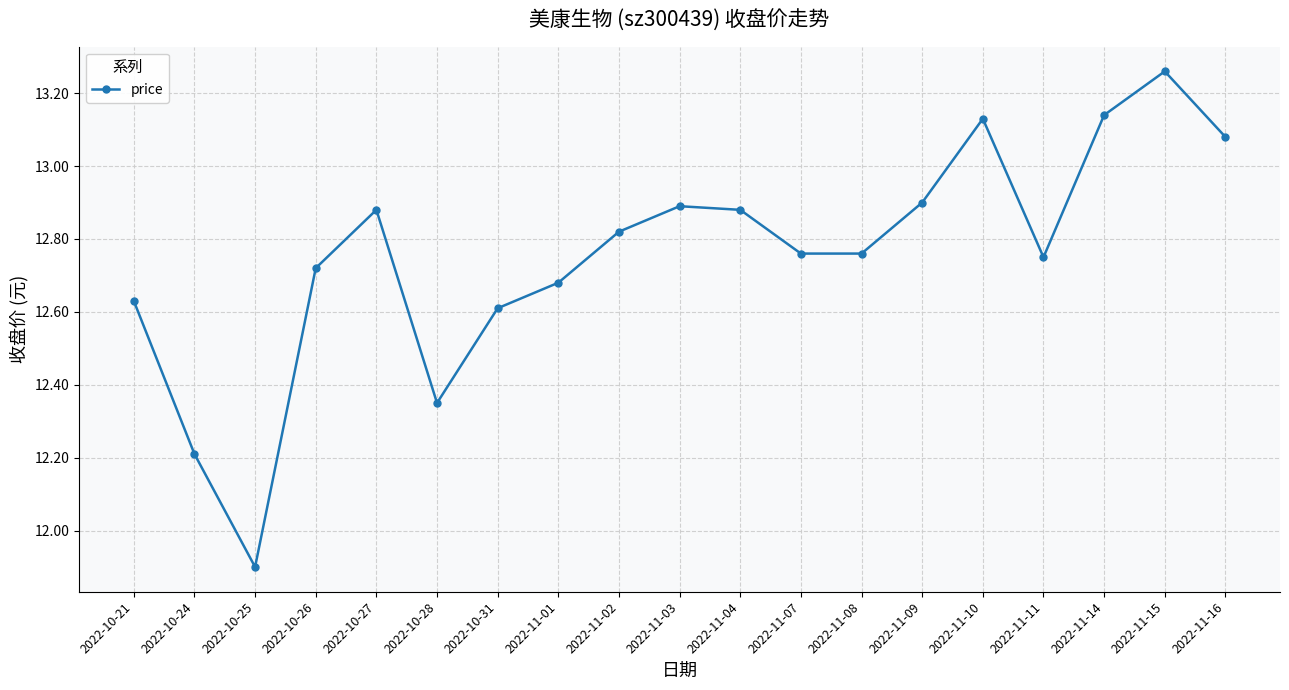

Between 2022-10-25 and 2022-10-28, which is larger?

2022-10-28